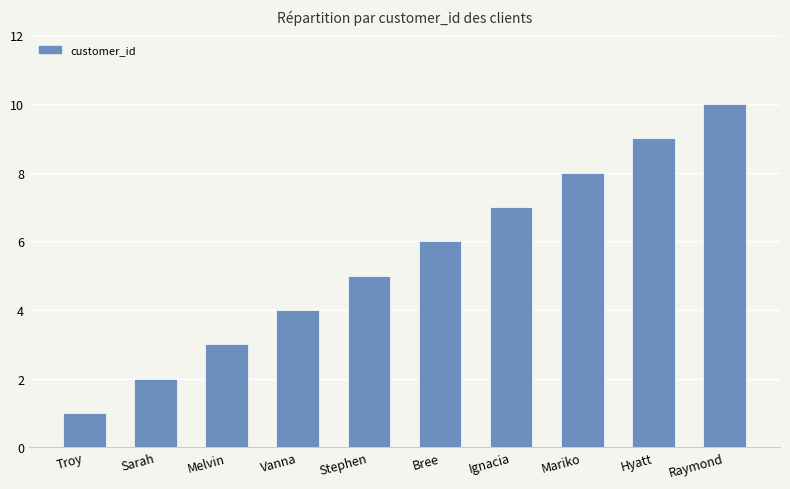

True or false: the data shows 10 at Raymond.

True